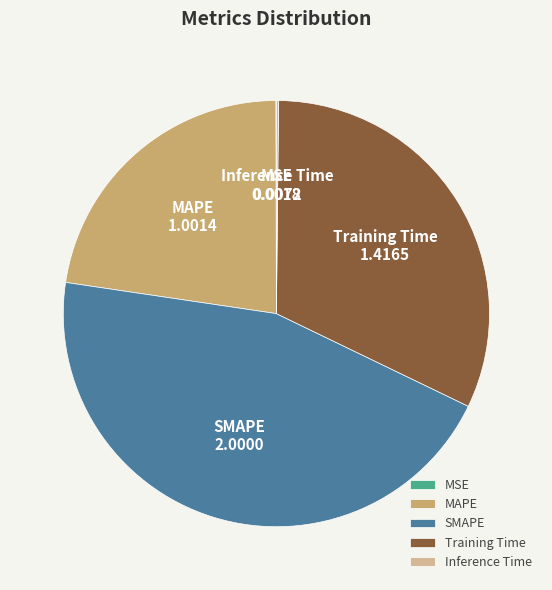

Combined, do SMAPE and MAPE account for over 50%?

Yes